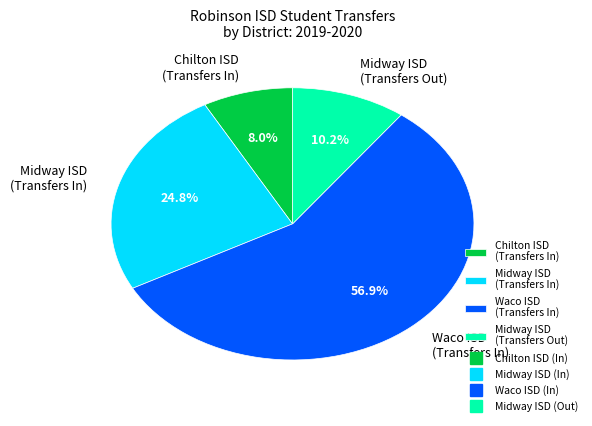

Which slice is the largest?

Waco ISD (Transfers In)